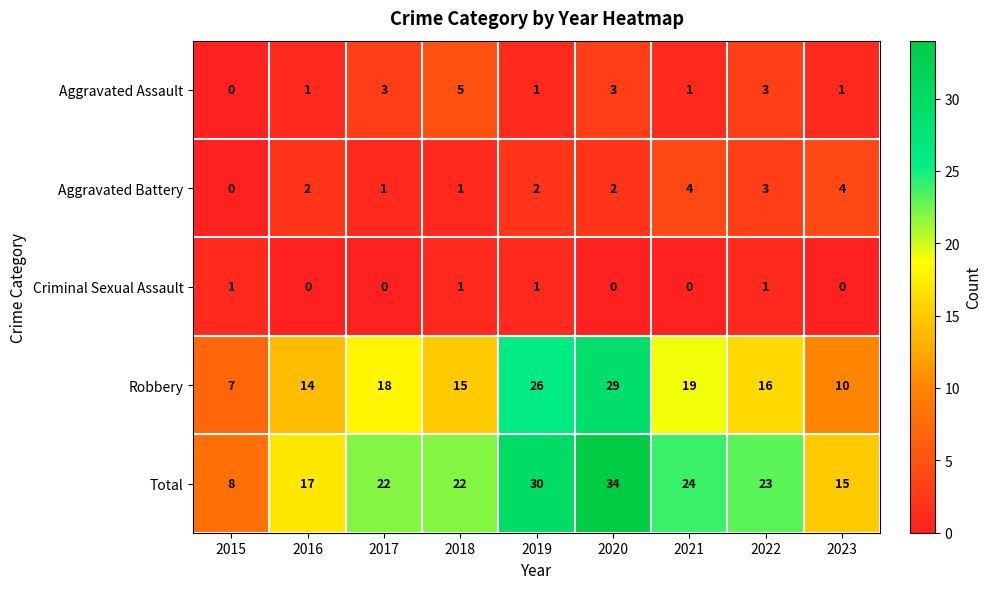

List the series in order of their peak value, lowest first.

Criminal Sexual Assault, Aggravated Battery, Aggravated Assault, Robbery, Total